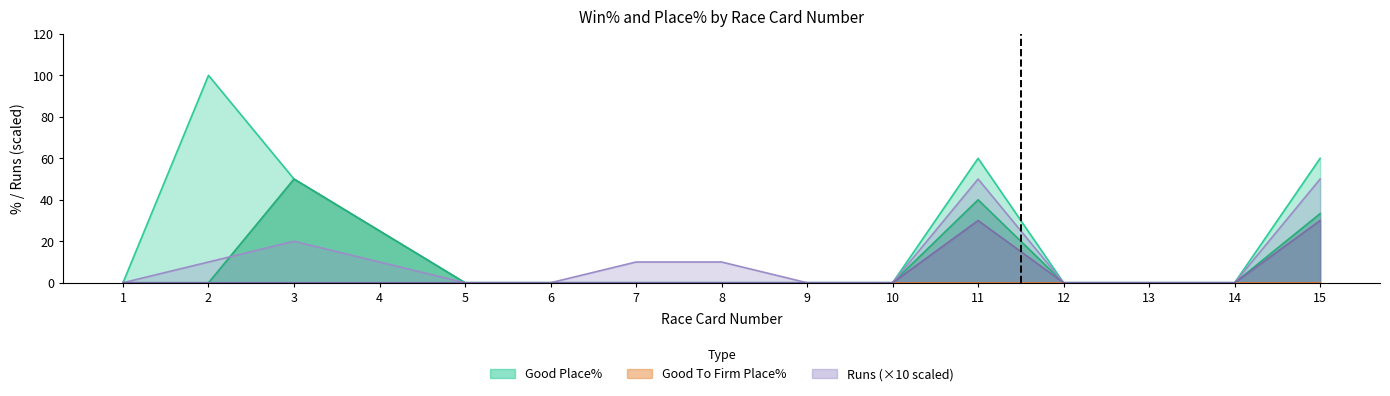

True or false: Good Place% and Good To Firm Runs cross at least once.

False